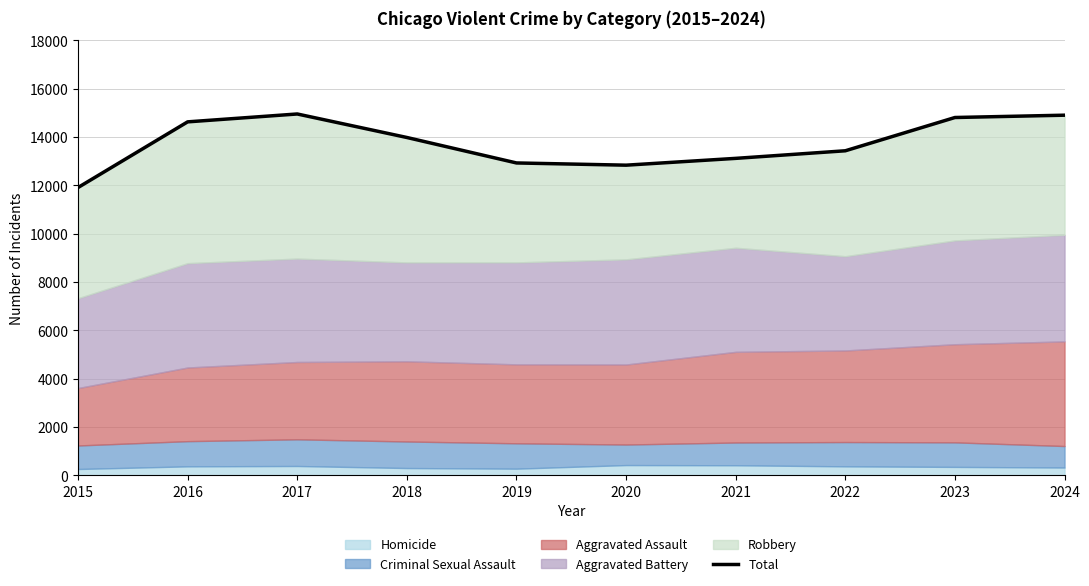

Count the number of values greater than 13983.

4